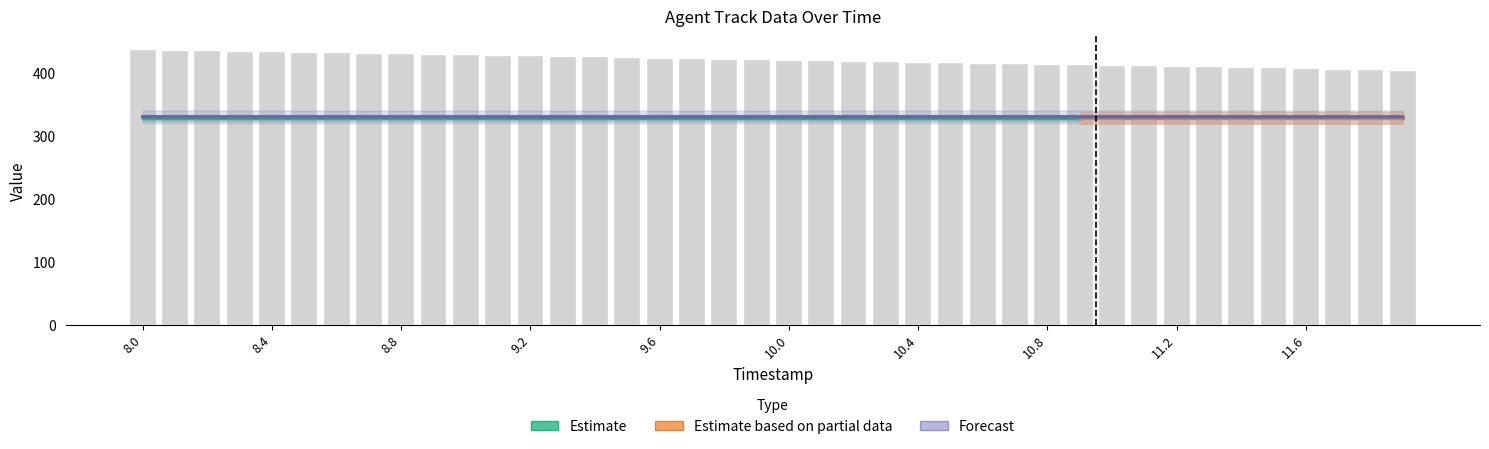

Reading right to left, transcribe all the data shown in this chart.

X: 11.9=403.5	11.8=404.4	11.7=405.2	11.6=406.1	11.5=406.9	11.4=407.8	11.3=408.6	11.2=409.5	11.1=410.3	11.0=411.2	10.9=412.0	10.8=412.8	10.7=413.7	10.6=414.5	10.5=415.3	10.4=416.2	10.3=417.0	10.2=417.8	10.1=418.7	10.0=419.5	9.9=420.3	9.8=421.1	9.7=422.0	9.6=422.8	9.5=423.6	9.4=424.4	9.3=425.3	9.2=426.1	9.1=426.9	9.0=427.7	8.9=428.5	8.8=429.4	8.7=430.2	8.6=431.0	8.5=431.8	8.4=432.7	8.3=433.5	8.2=434.3	8.1=435.1	8.0=435.9
Y: 11.9=330.2	11.8=330.2	11.7=330.2	11.6=330.2	11.5=330.2	11.4=330.2	11.3=330.3	11.2=330.3	11.1=330.3	11.0=330.3	10.9=330.3	10.8=330.3	10.7=330.3	10.6=330.3	10.5=330.3	10.4=330.2	10.3=330.2	10.2=330.2	10.1=330.2	10.0=330.2	9.9=330.2	9.8=330.2	9.7=330.2	9.6=330.2	9.5=330.2	9.4=330.2	9.3=330.2	9.2=330.2	9.1=330.2	9.0=330.2	8.9=330.2	8.8=330.2	8.7=330.2	8.6=330.2	8.5=330.2	8.4=330.2	8.3=330.2	8.2=330.2	8.1=330.3	8.0=330.3